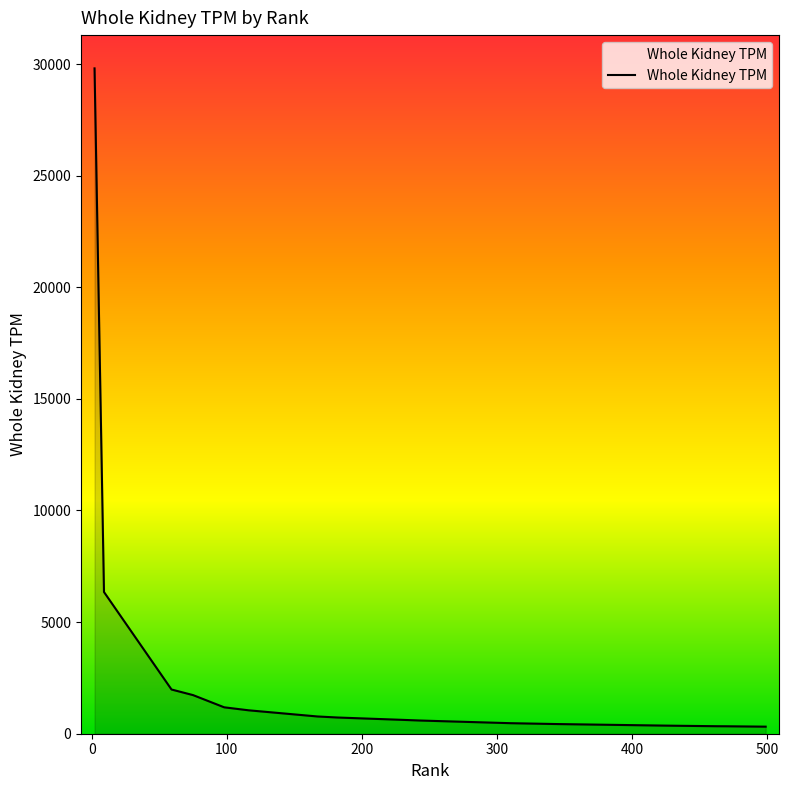

What is the maximum value shown in the chart?

29805.4